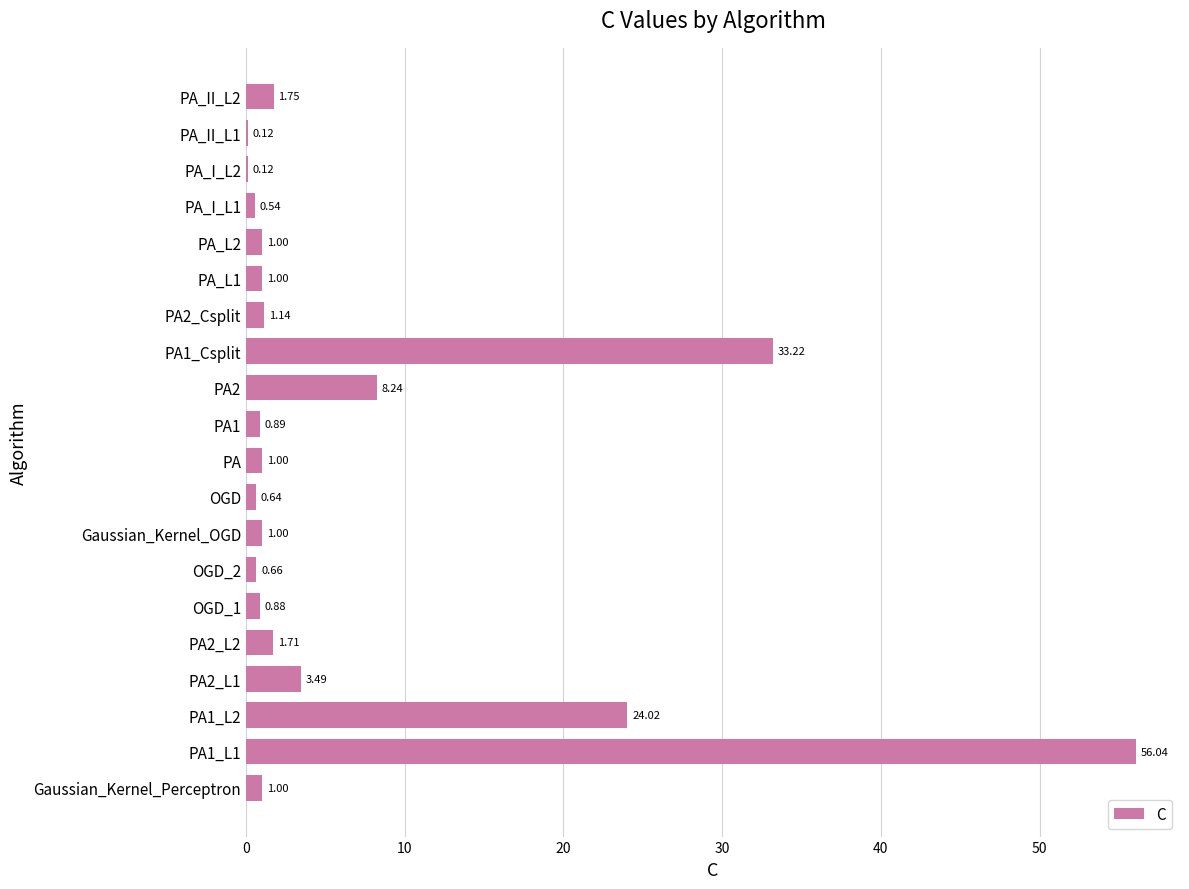

What is the change in value from PA1_L2 to OGD?

-23.4